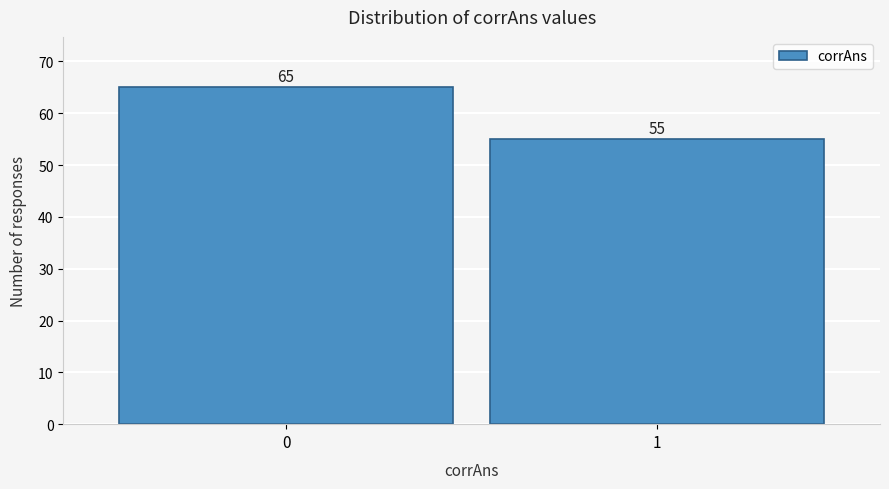

Reading left to right, what are all the values shown in this chart?

65	55